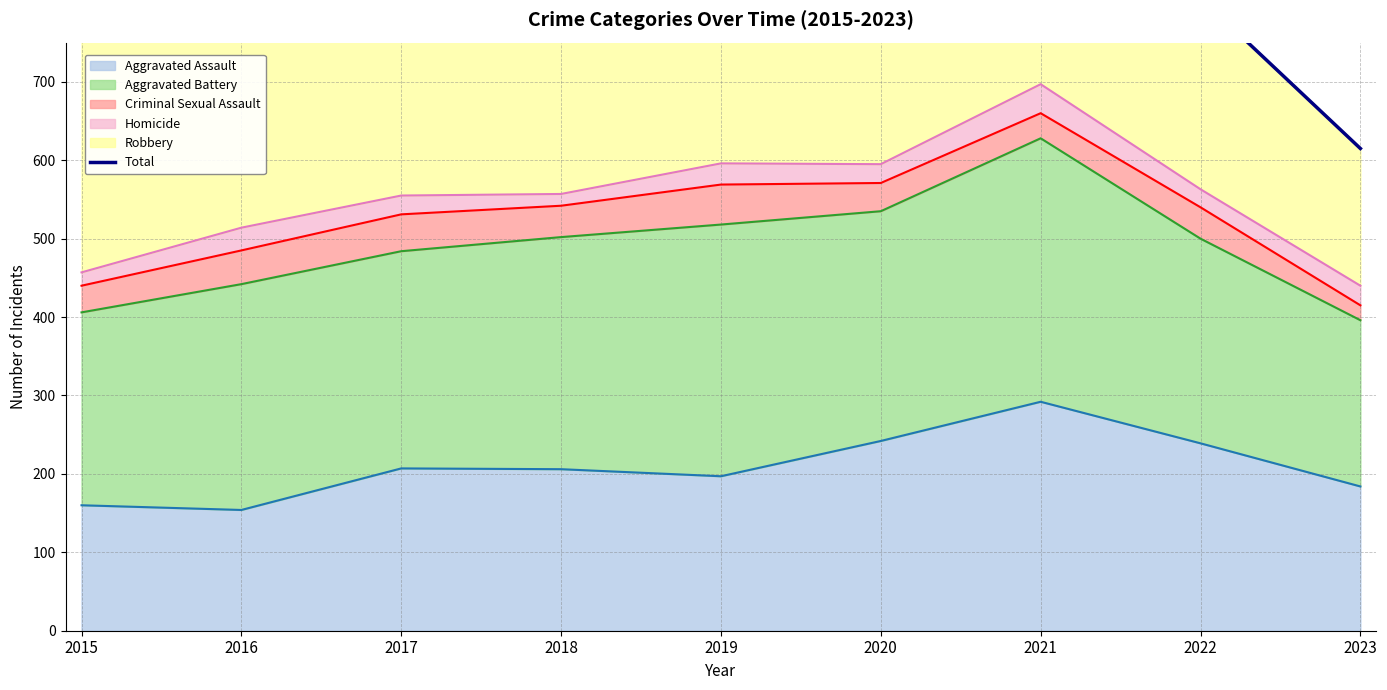

What is the greatest value displayed?

941